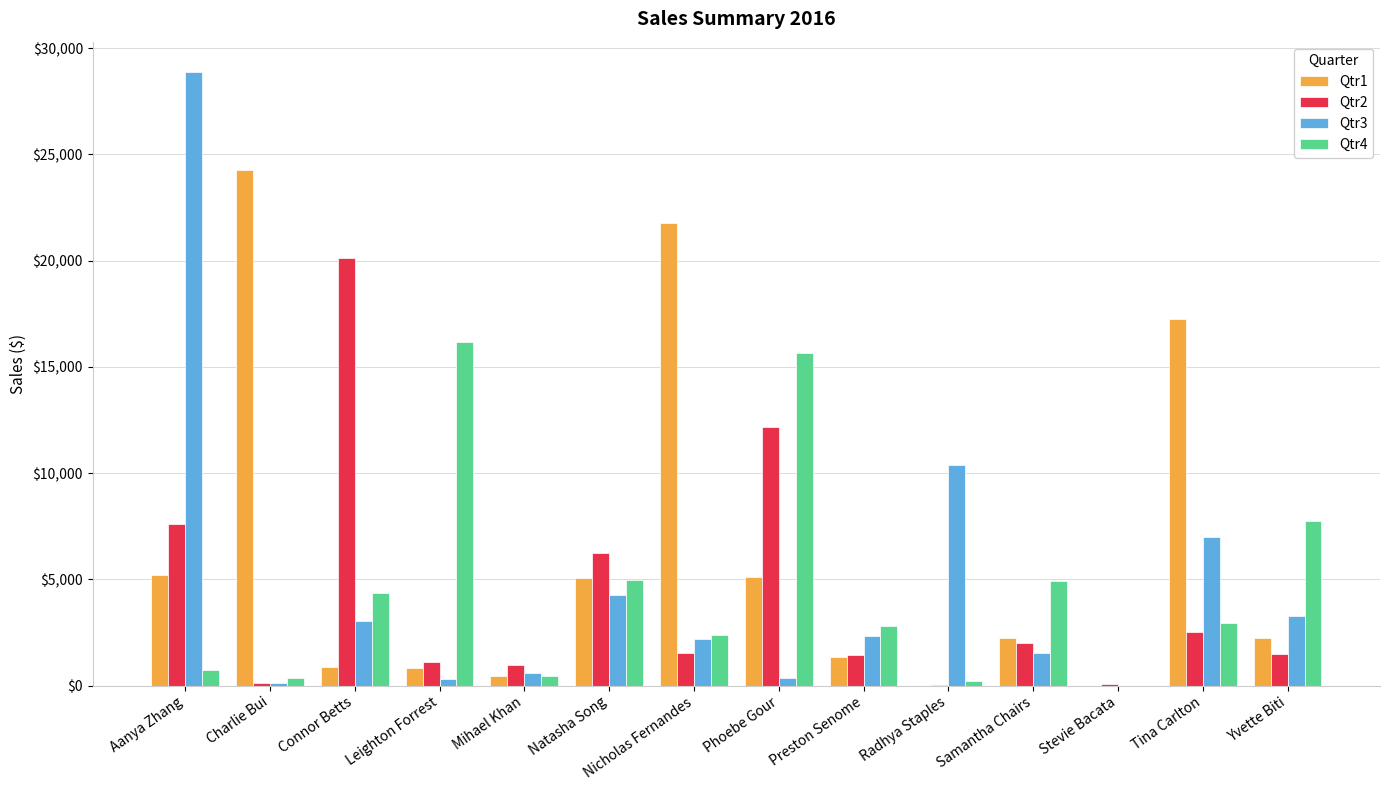

At which category does the chart reach its peak across all series?

Aanya Zhang